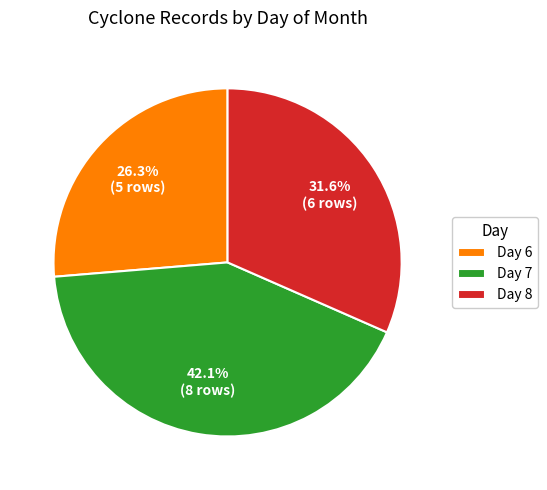

Rank the categories by value from lowest to highest.

Day 6, Day 8, Day 7